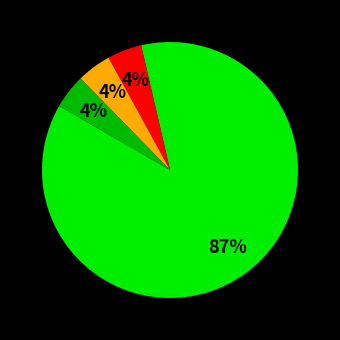

How many slices are in this pie chart?

4